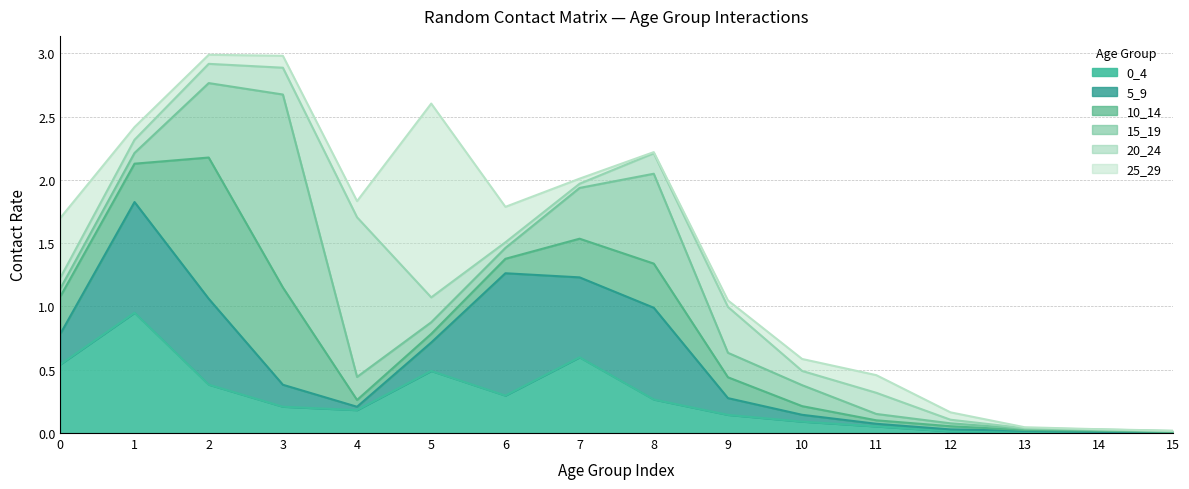

At which category does 20_24 reach its first local peak?

4